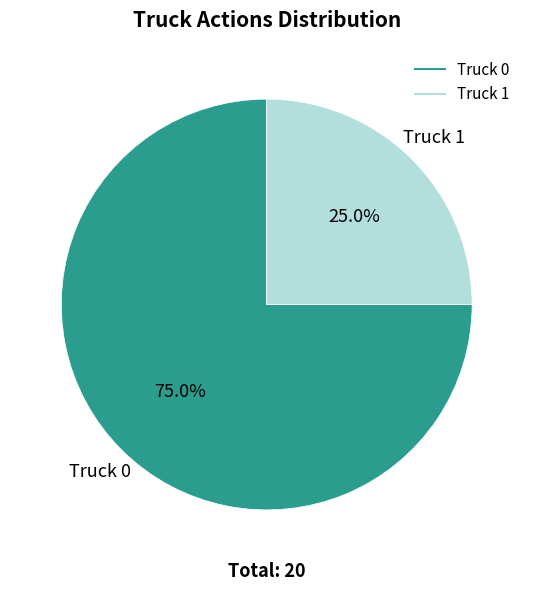

Which slice represents more than half of the pie?

Truck 0